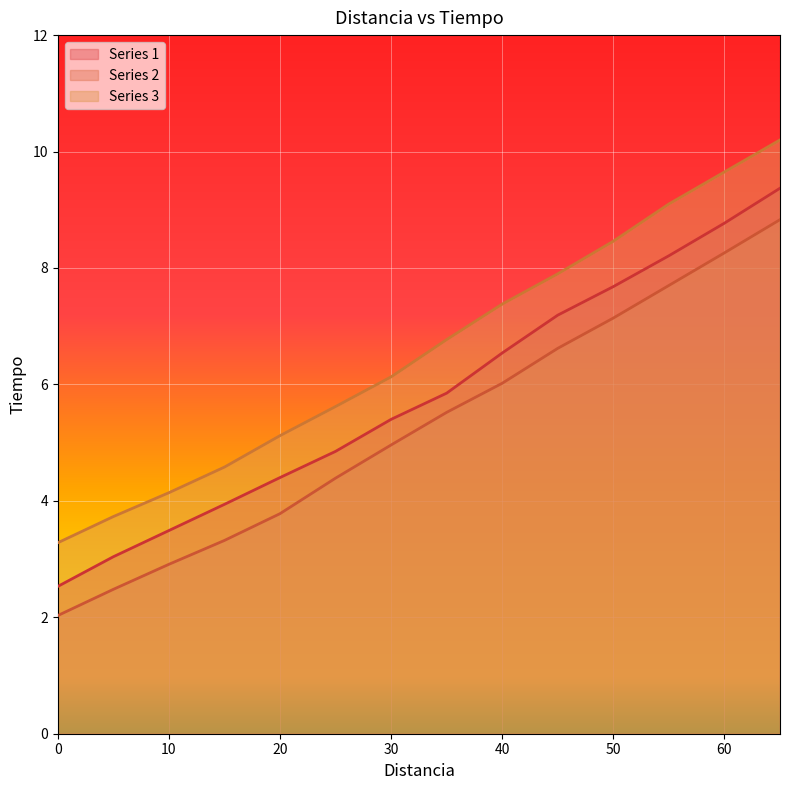

At which label does Series 3 first exceed 6?

30